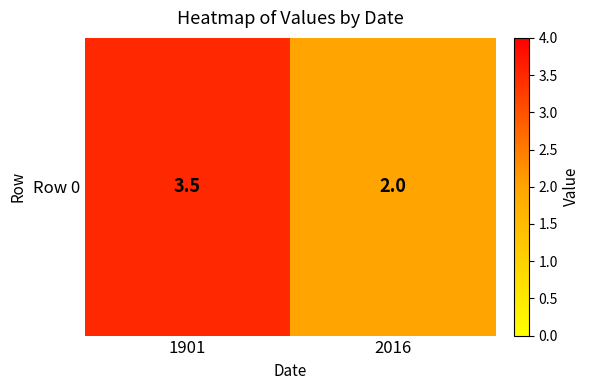

List the labels in order of value, largest first.

1901, 2016